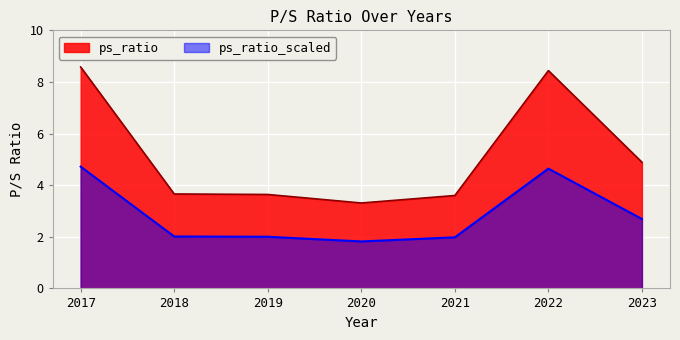

How many series are shown in this chart?

2